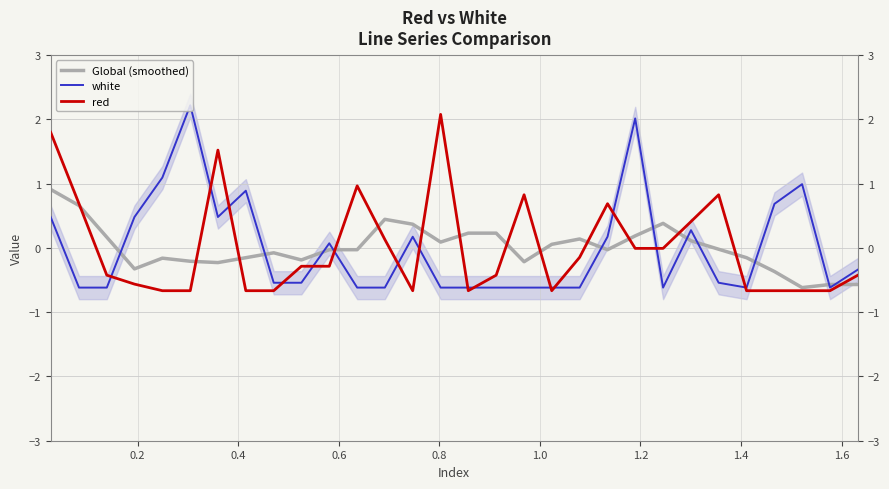

True or false: white and Global (smoothed) intersect in this chart.

True